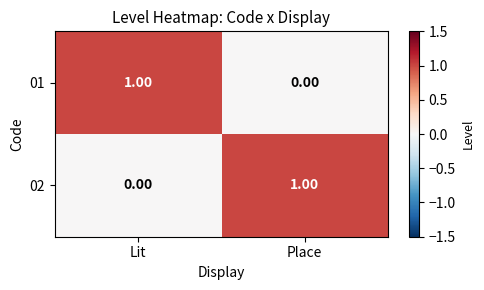

Rank the series at Place from lowest to highest value.

01, 02